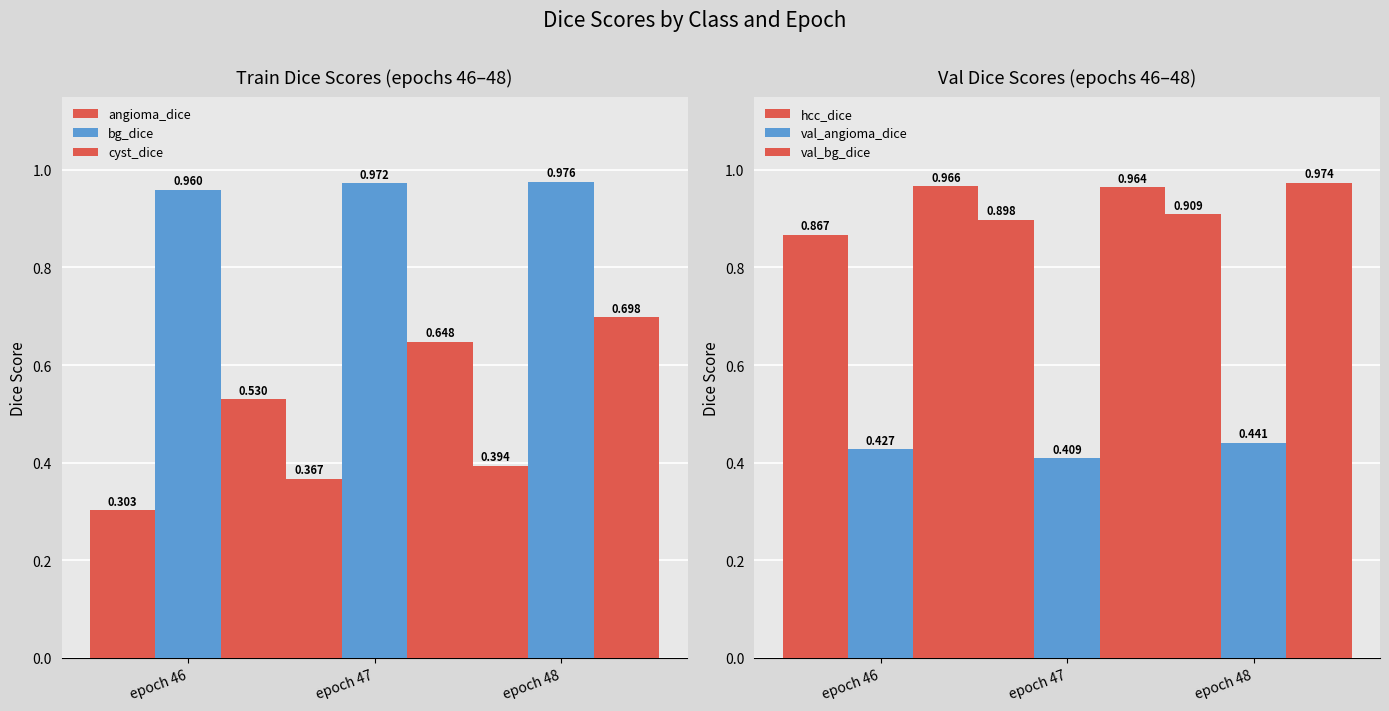

What is the average value of the bg_dice series?

1.0